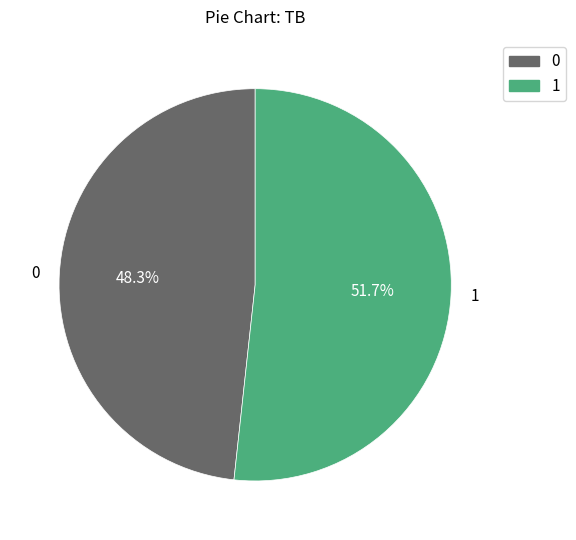

Does 0 represent more than half of the total?

No